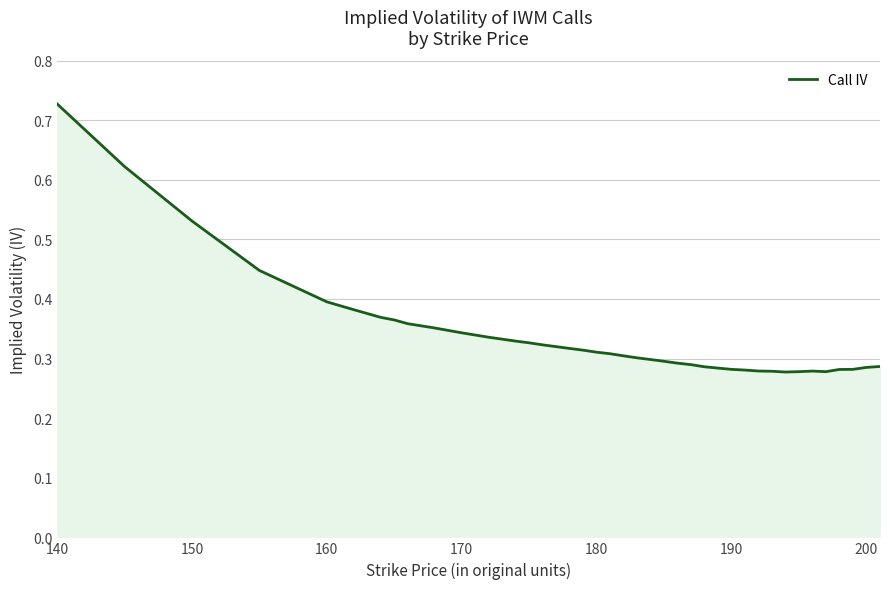

Does the chart have visible grid lines?

Yes